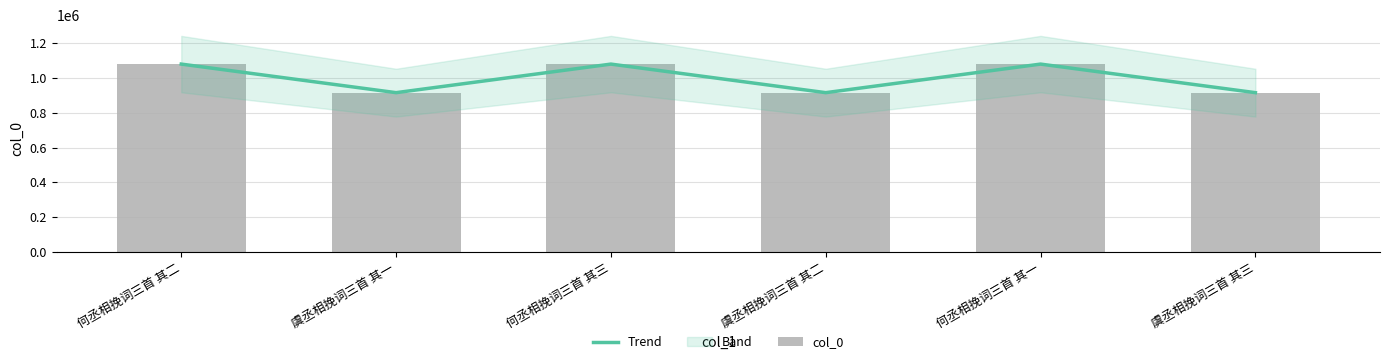

The value of Trend at 何丞相挽词三首 其二 is 1078896. True or false?

True